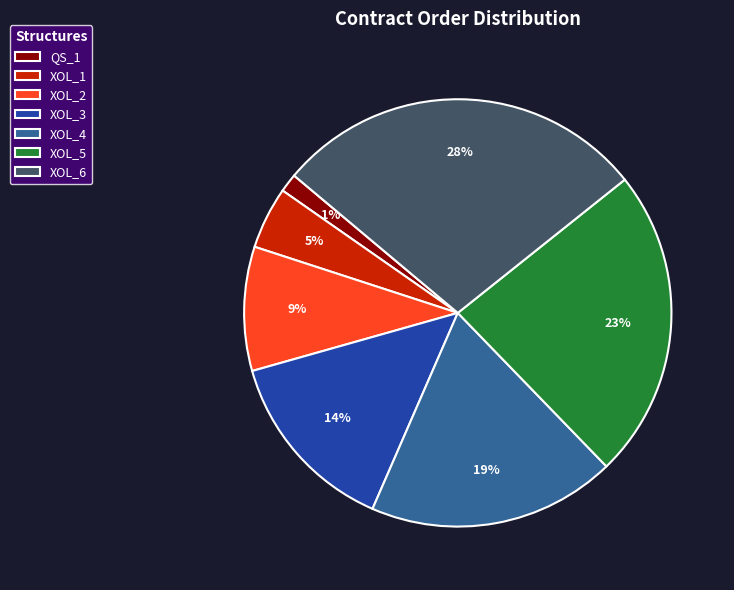

Is there a majority slice in this chart?

No